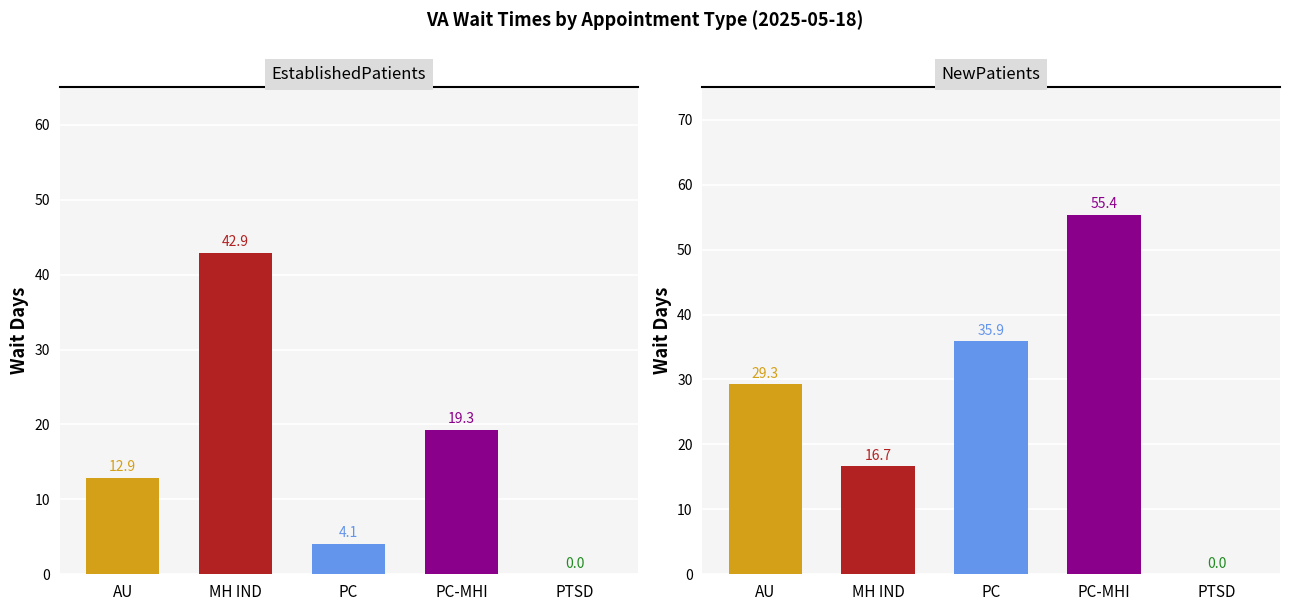

Which series changed the most between MENTAL HEALTH INDIVIDUAL and PRIMARY CARE - MENTAL HEALTH INTEGRATED?

NewPatients